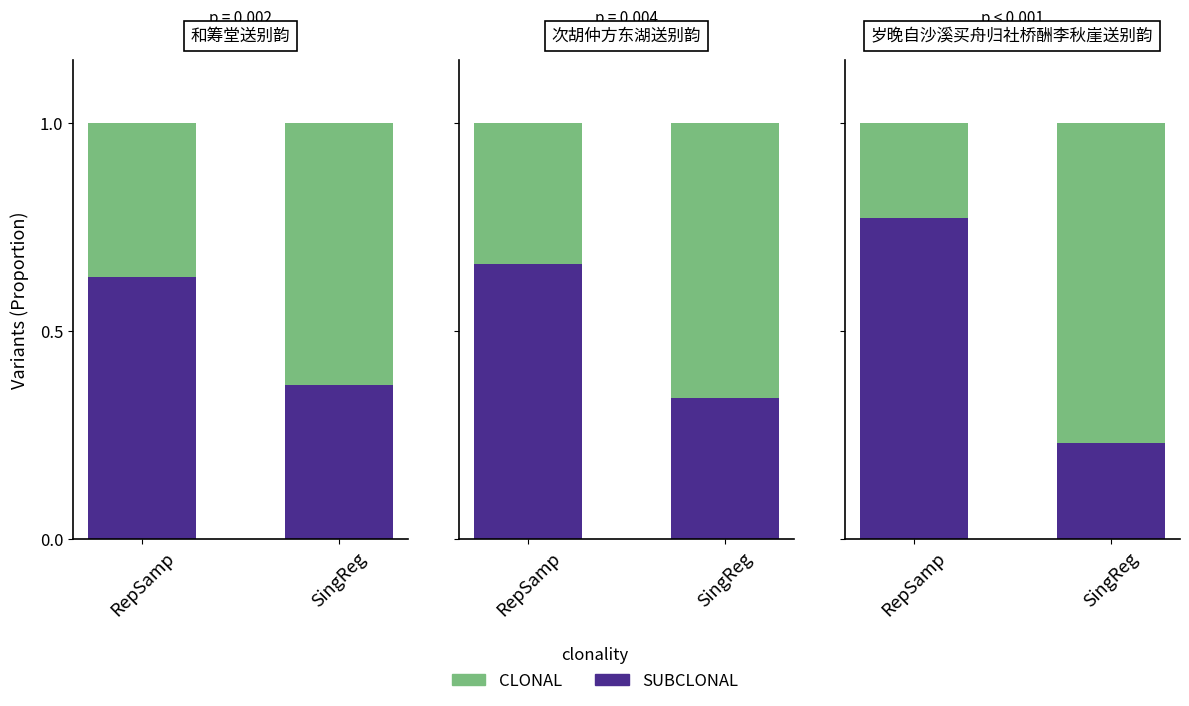

Count the number of data series in this chart.

2